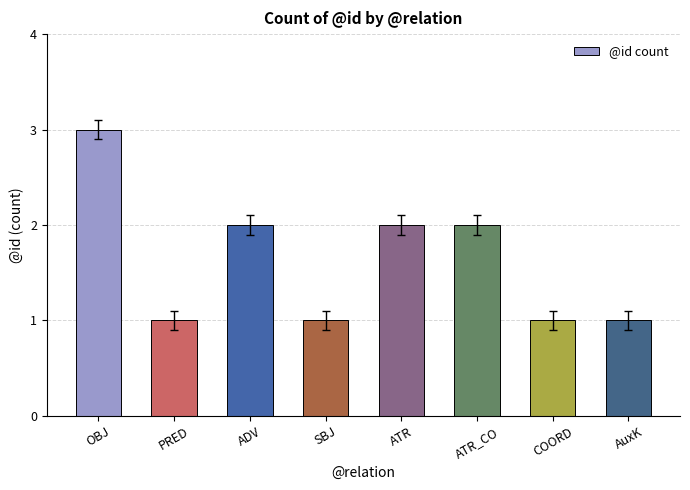

What is the ratio of the value at AuxK to the value at ATR?

0.5